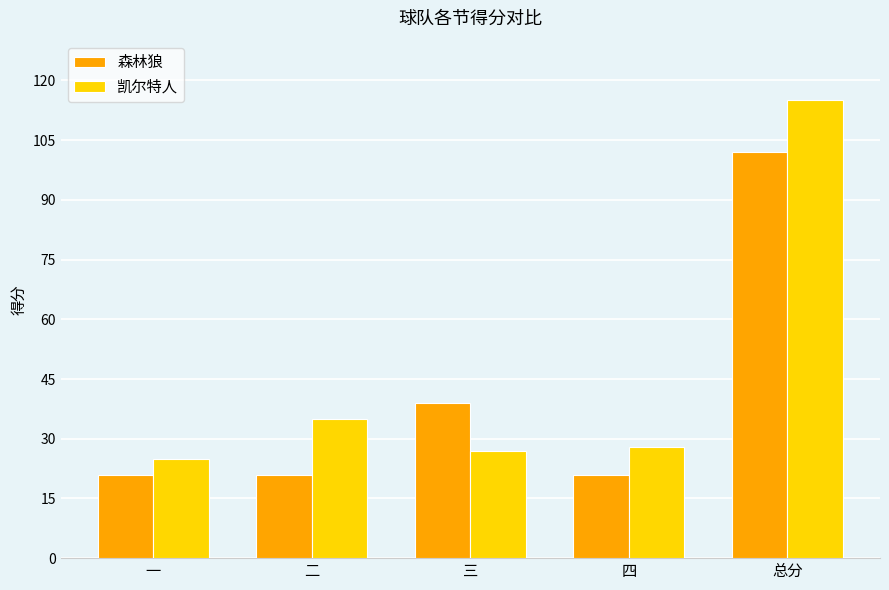

Which series changed the most between 一 and 四?

凯尔特人